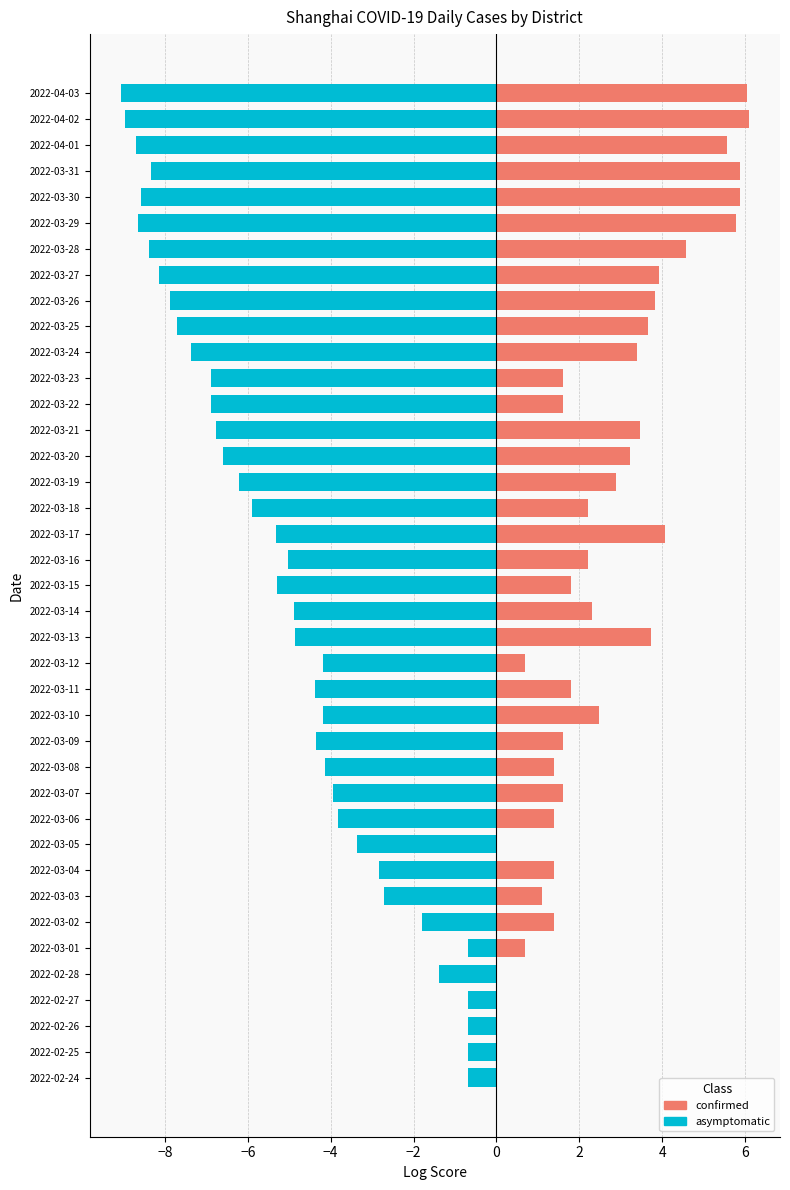

Count the number of data series in this chart.

2